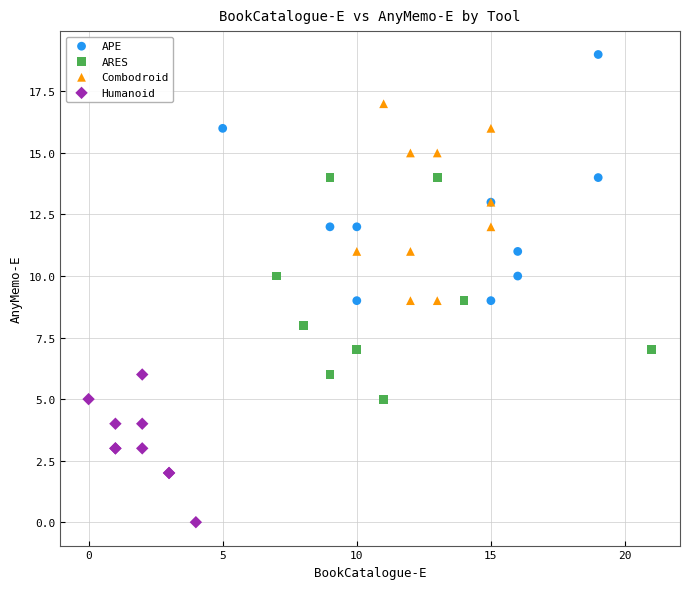

Which series contains the highest Y value?

APE